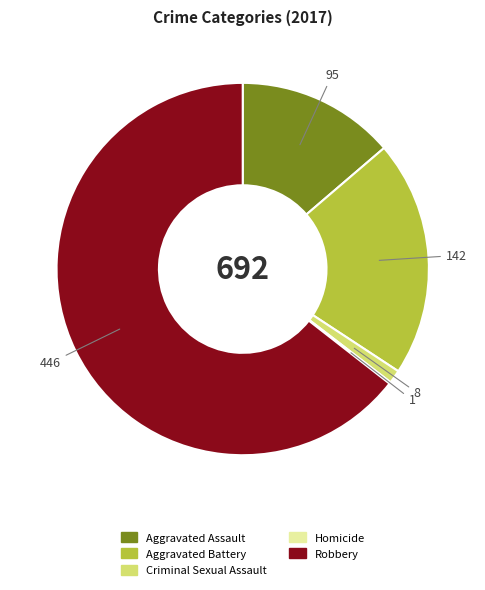

What is the largest slice in the pie chart?

Robbery